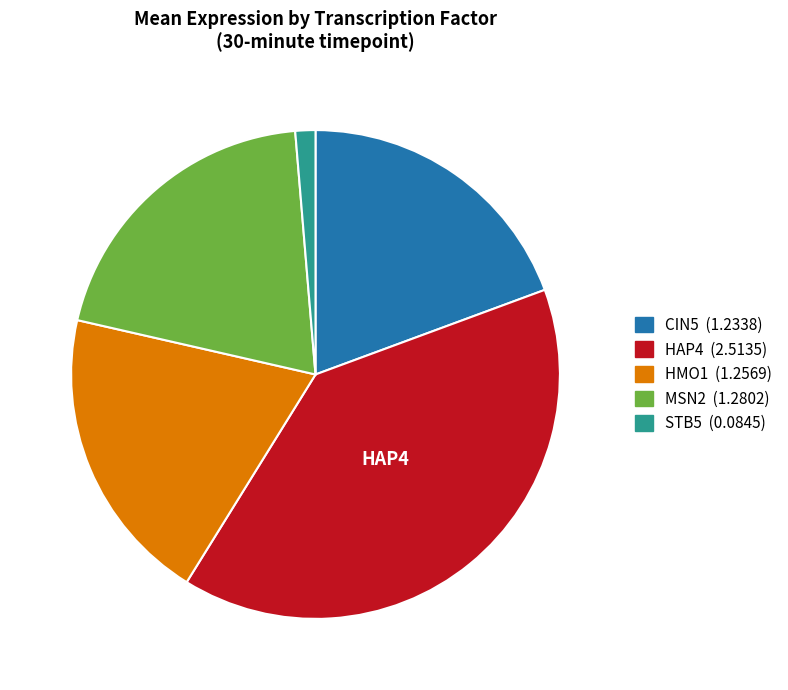

The HMO1 slice represents 34% of the pie. True or false?

False